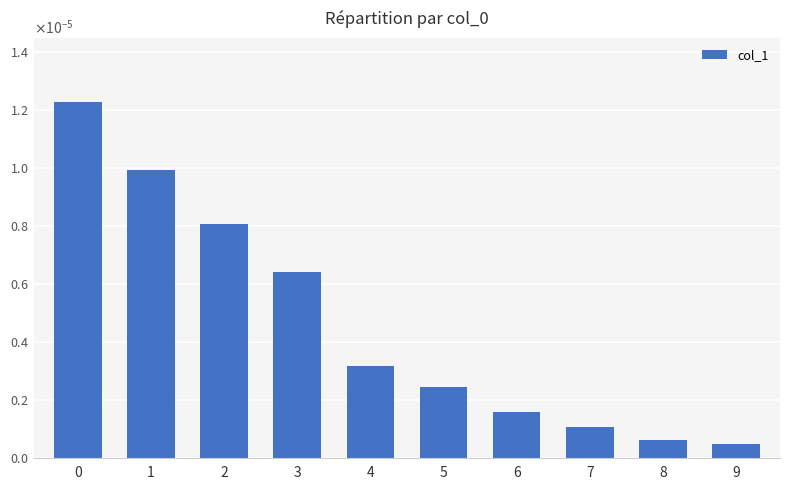

Does the chart contain any negative values?

No